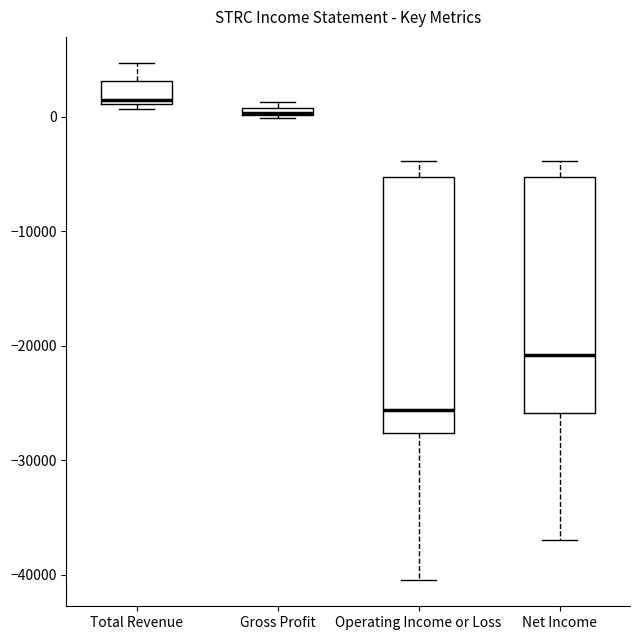

Where is the lower edge of the box for Total Revenue on the y-axis? The values are not printed on the chart, so give them approximately, as read against the axis.

1000